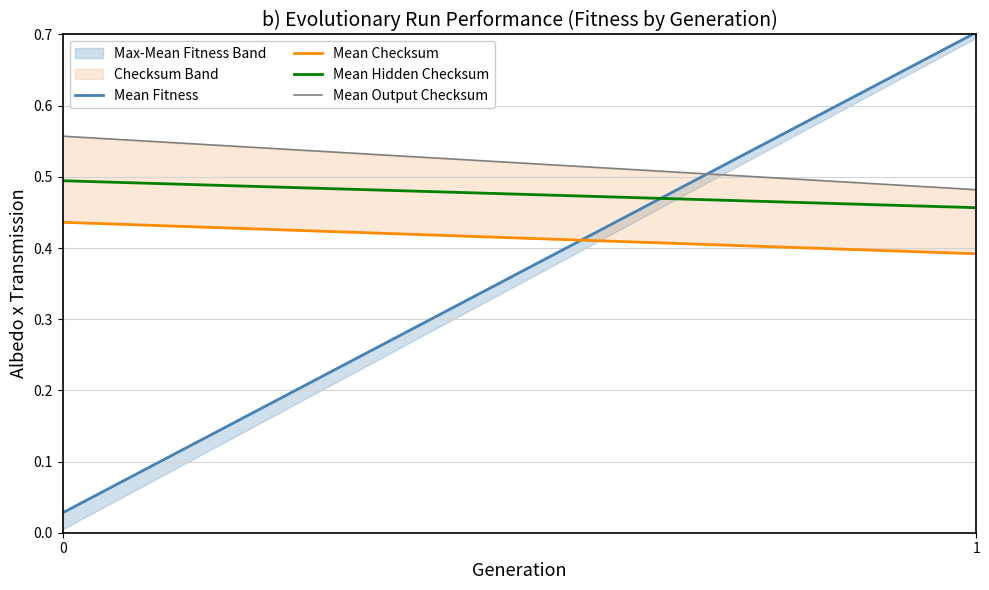

What is the spread (max minus min) of values at 0?

0.5